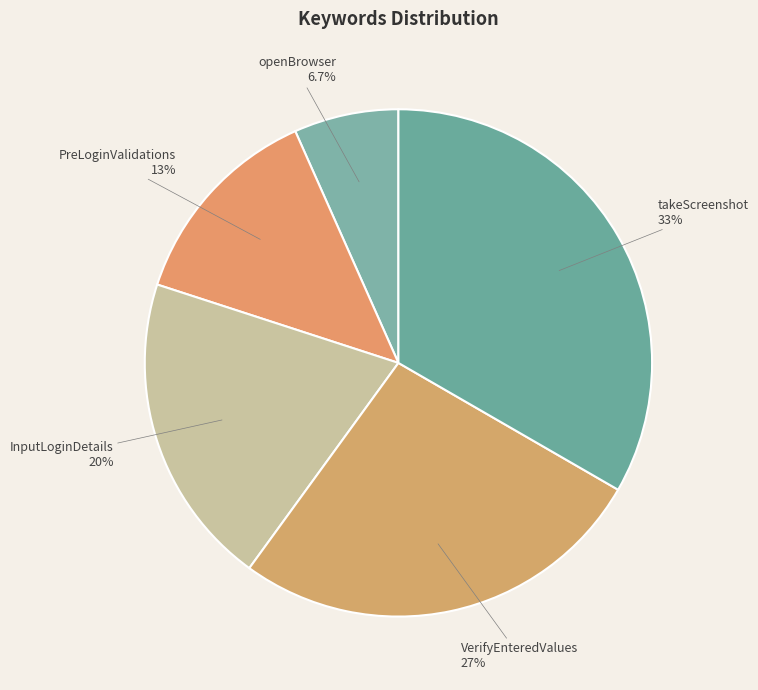

To the nearest percent, what portion does InputLoginDetails represent?

20%